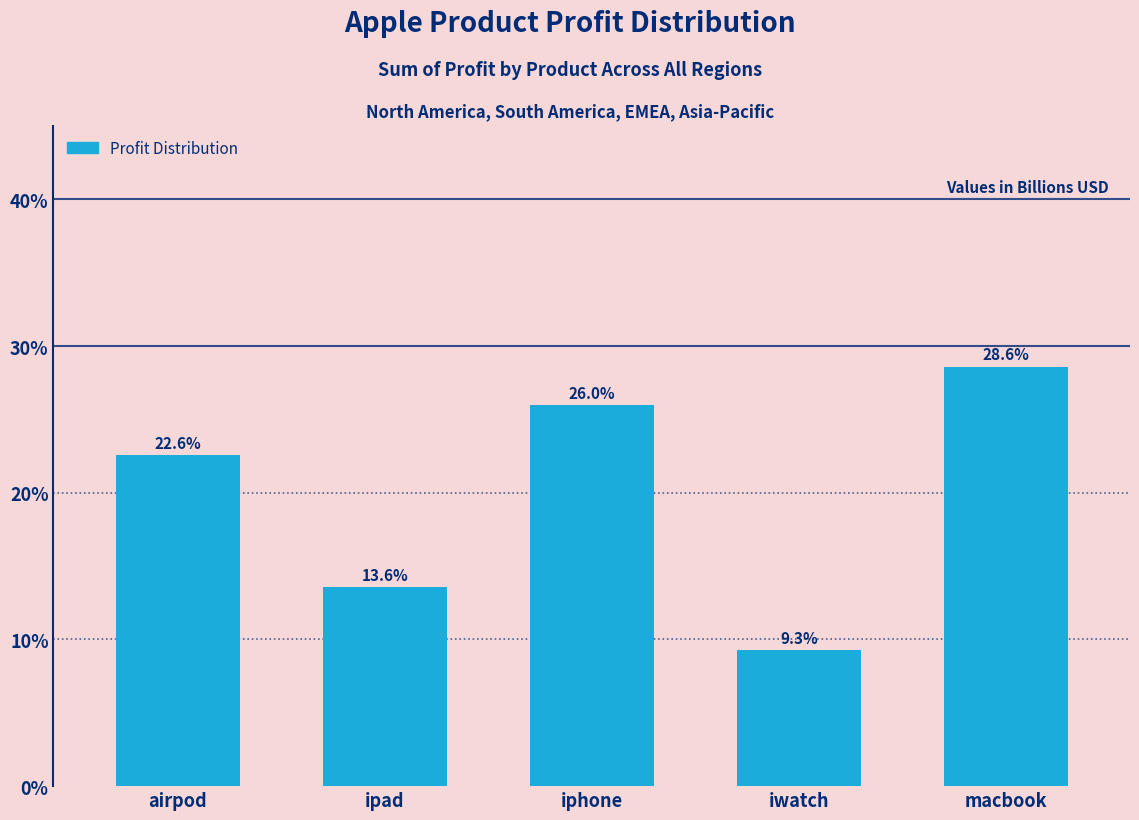

Reading left to right, list all the values displayed in this chart.

airpod=22.6	ipad=13.6	iphone=26.0	iwatch=9.3	macbook=28.6